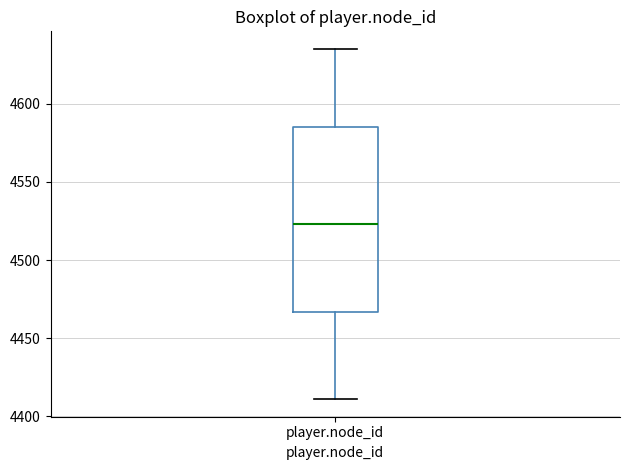

Read this box plot against the y-axis: the position of the median line, the range covered by the box, and the ends of both whiskers. The values are not printed on the chart, so give them approximately, as read against the axis.

median 4525, box 4465 to 4585, whiskers 4410 to 4635